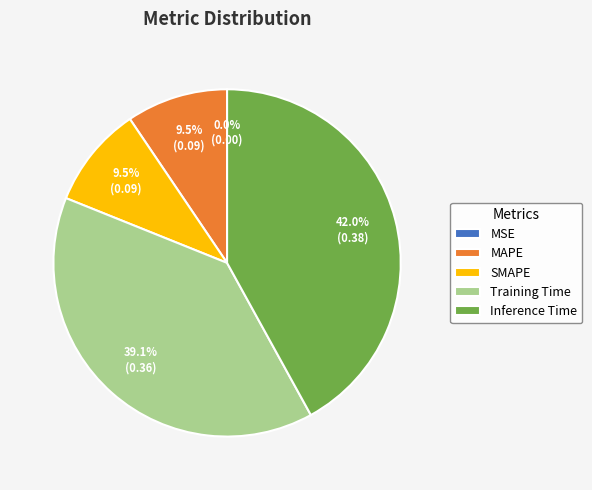

Is the sum of MAPE and SMAPE greater than half?

No